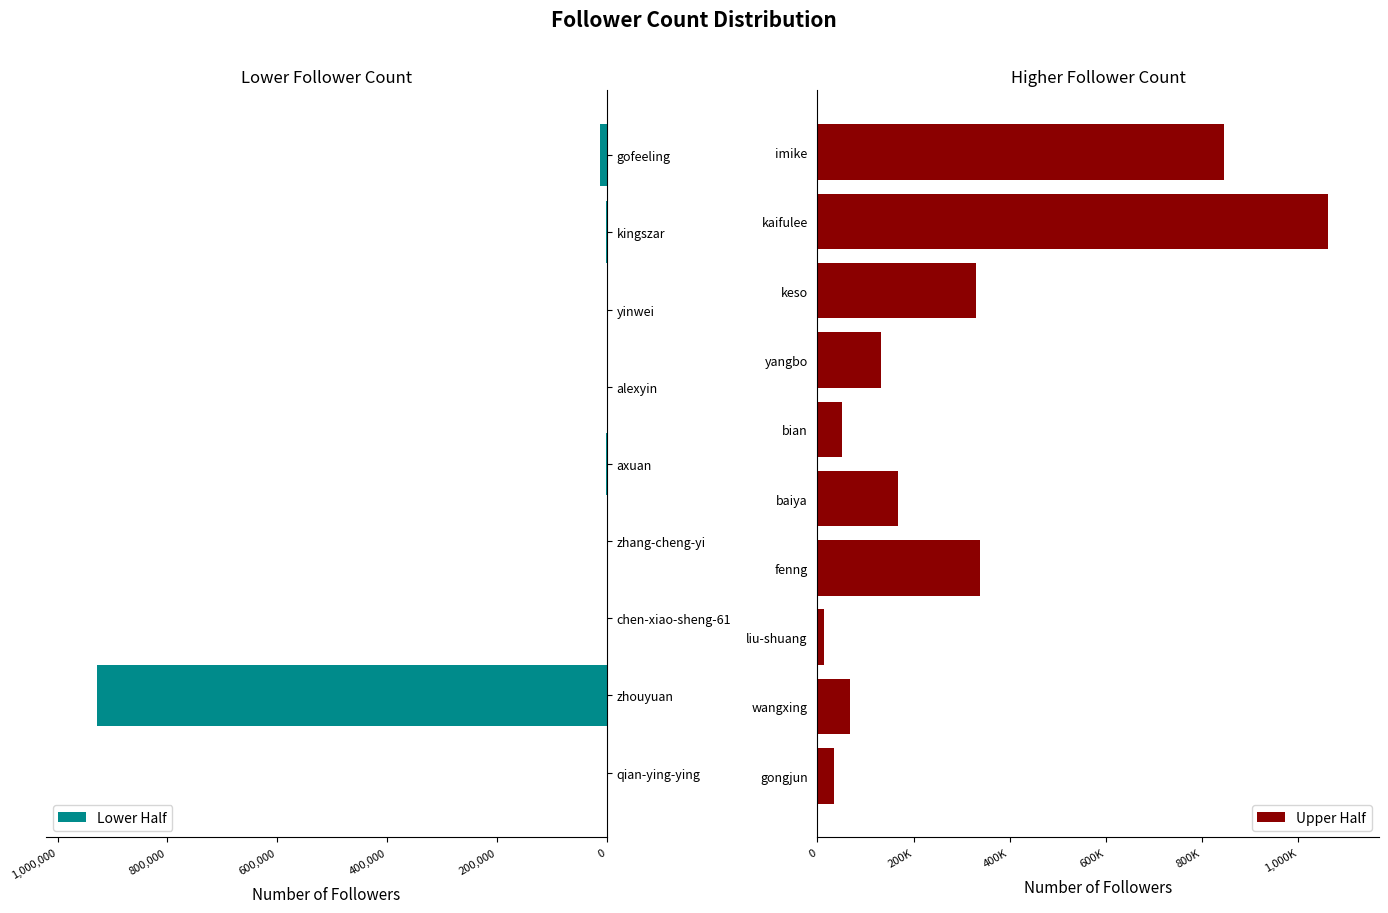

The chart shows a value of 1590241 at kaifulee. True or false?

False